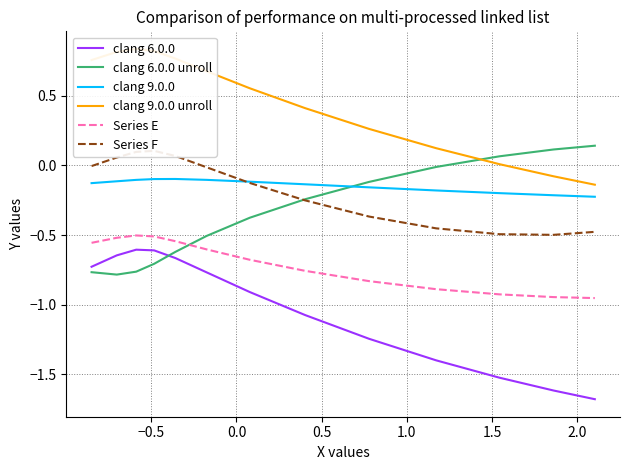

What is the difference between the maximum and minimum values in the clang 6.0.0 series?

1.1